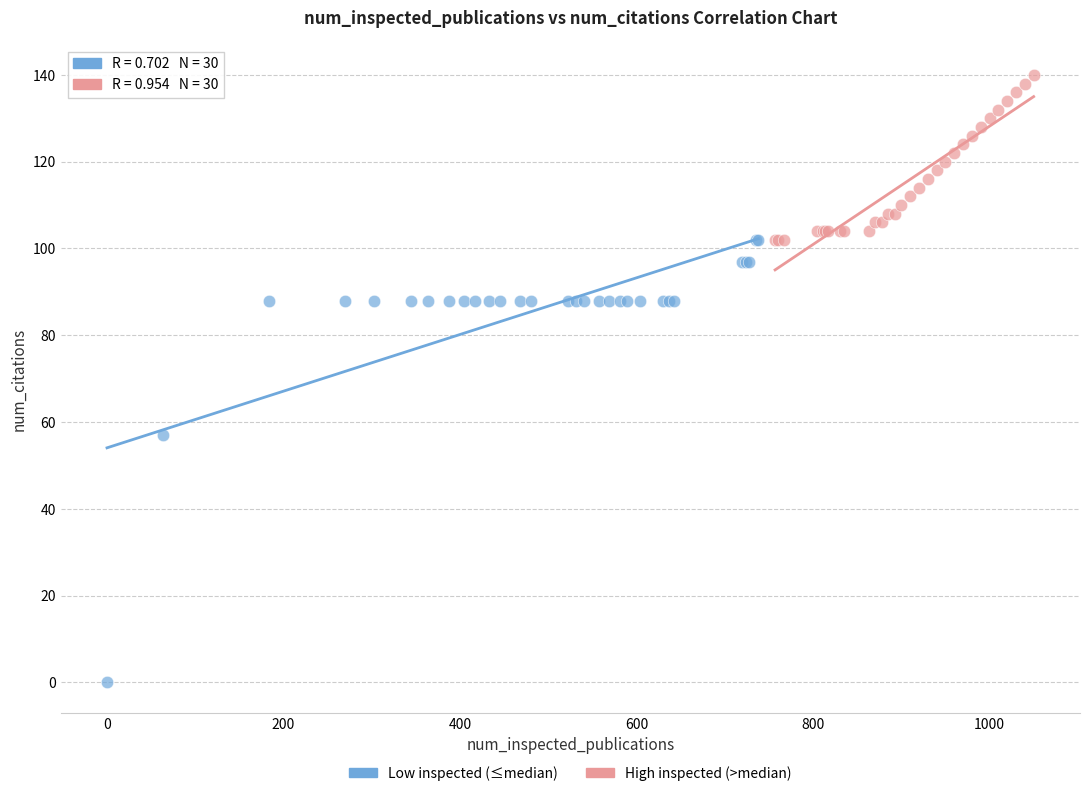

What are all the series names shown in the legend?

Low inspected (≤median), High inspected (>median)